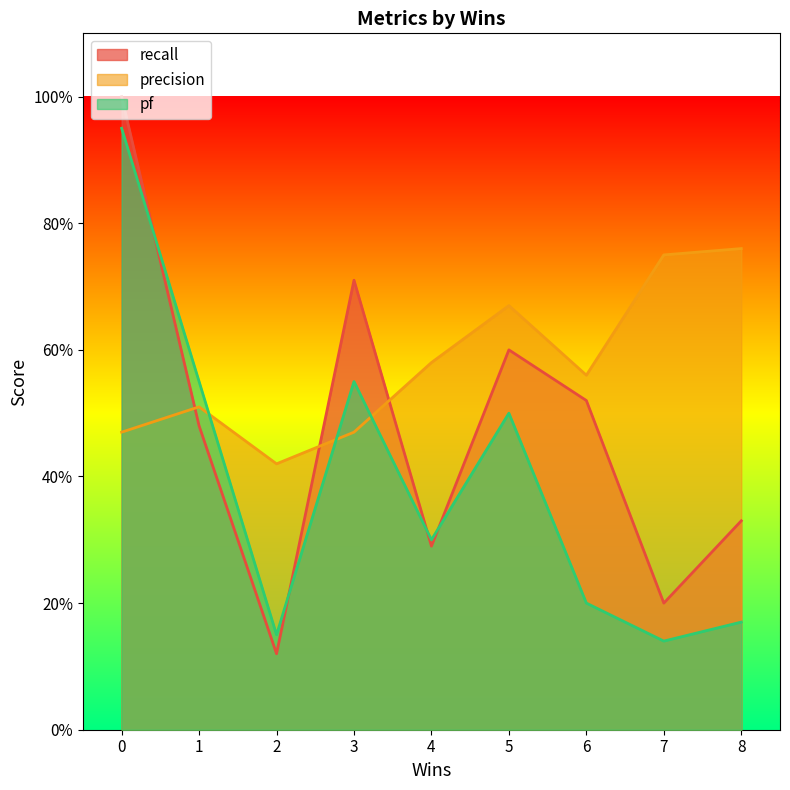

Does the chart display data point markers on the line(s)?

No